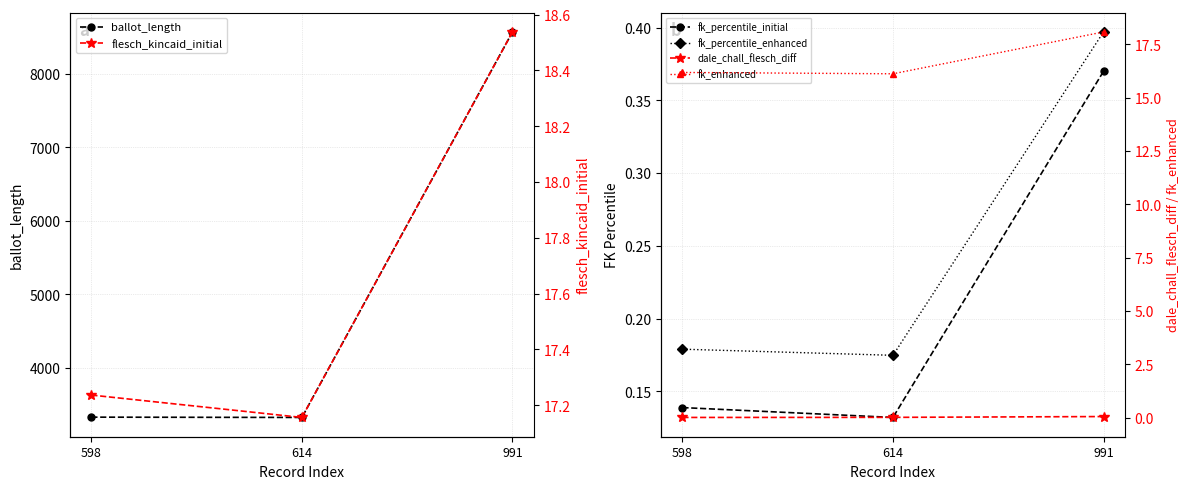

What is the greatest value displayed?

8568.0